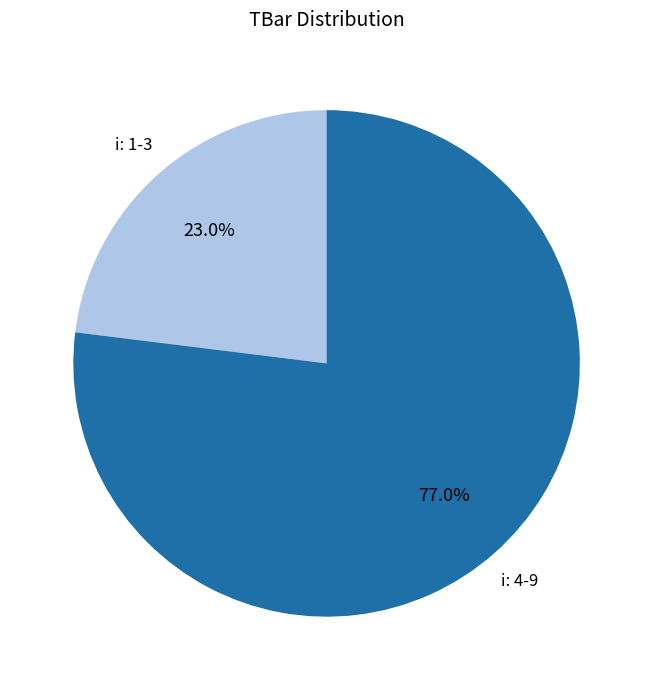

How many segments does this pie chart have?

2